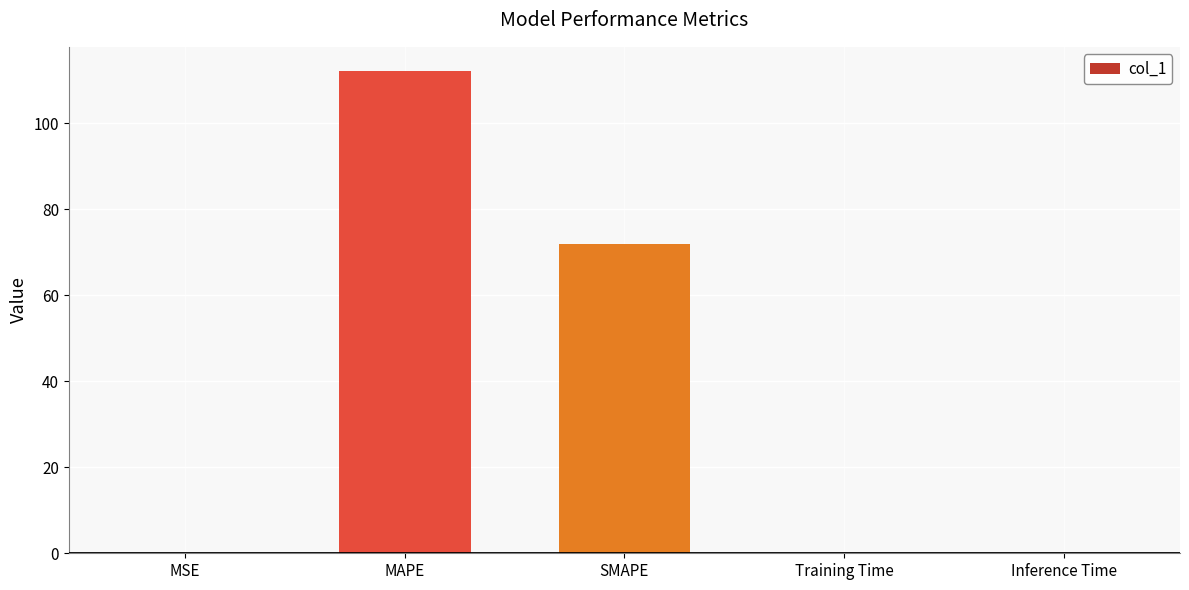

Is it true that the value at MAPE is 112.2?

True